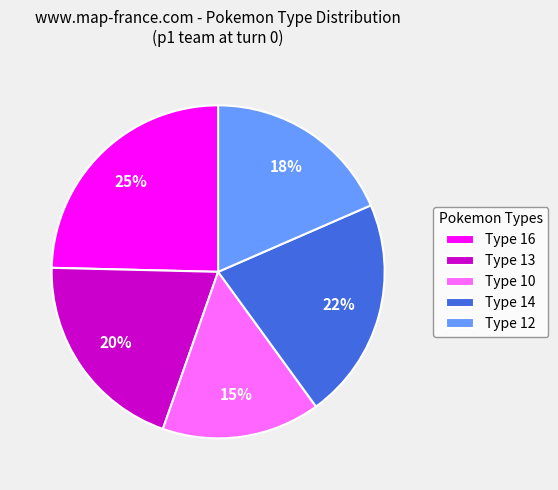

To the nearest percent, what is the combined percentage of Type 10 and Type 13?

35%